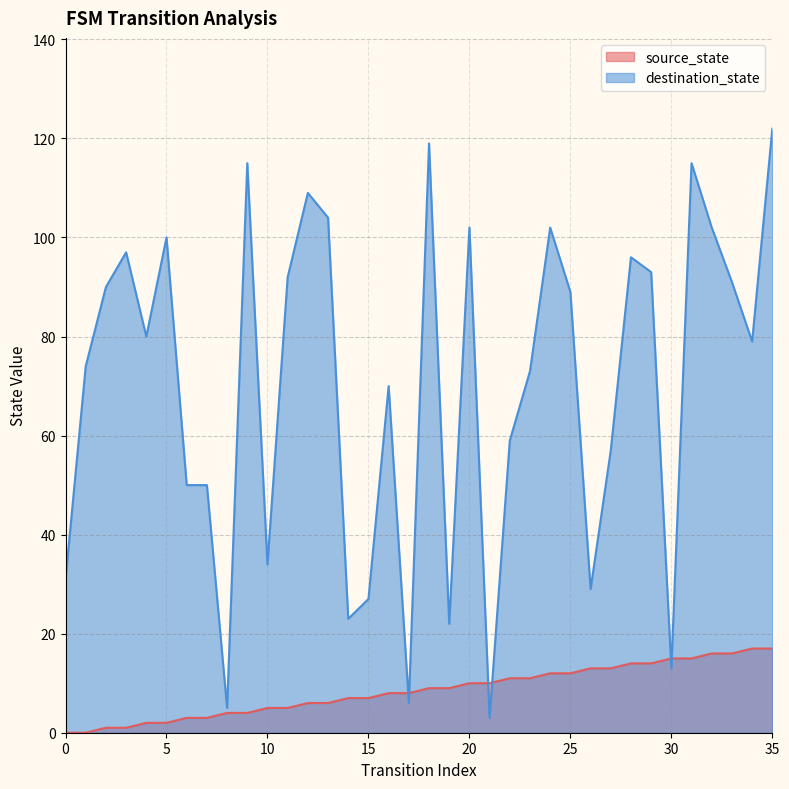

At which label is destination_state closest to 62?

22